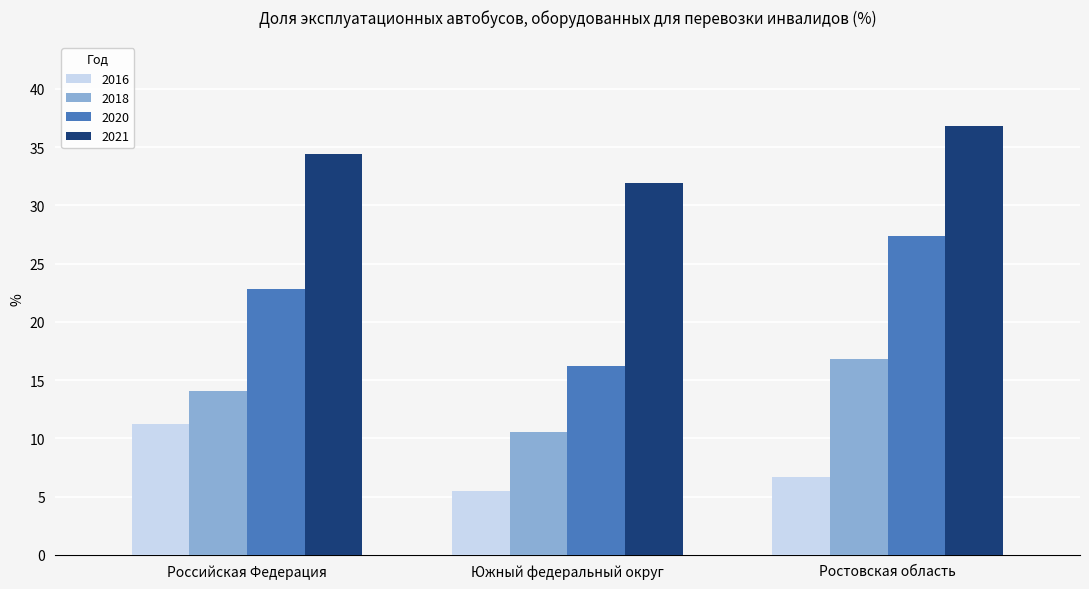

How many groups of bars are there?

3